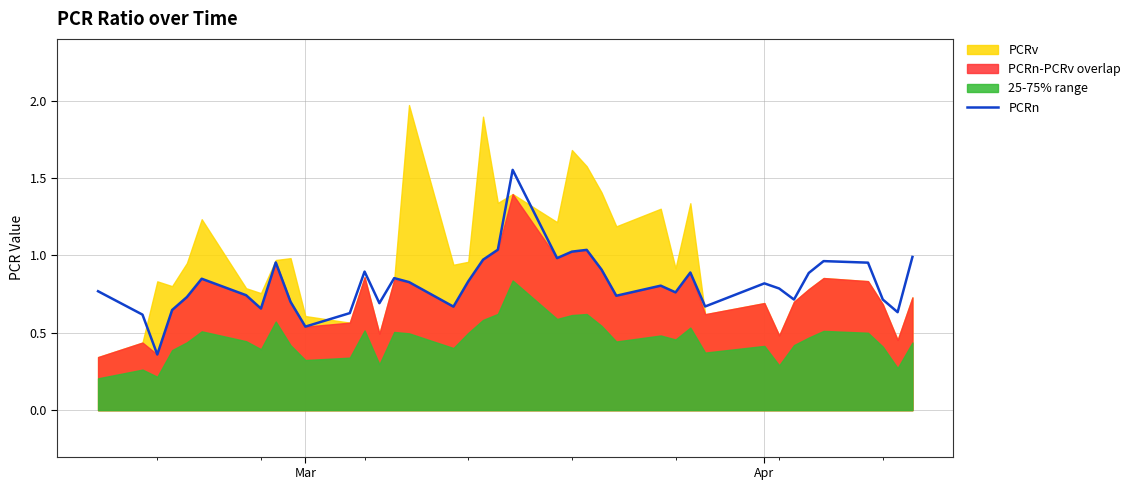

What is the difference between the second highest and second lowest values?

0.5